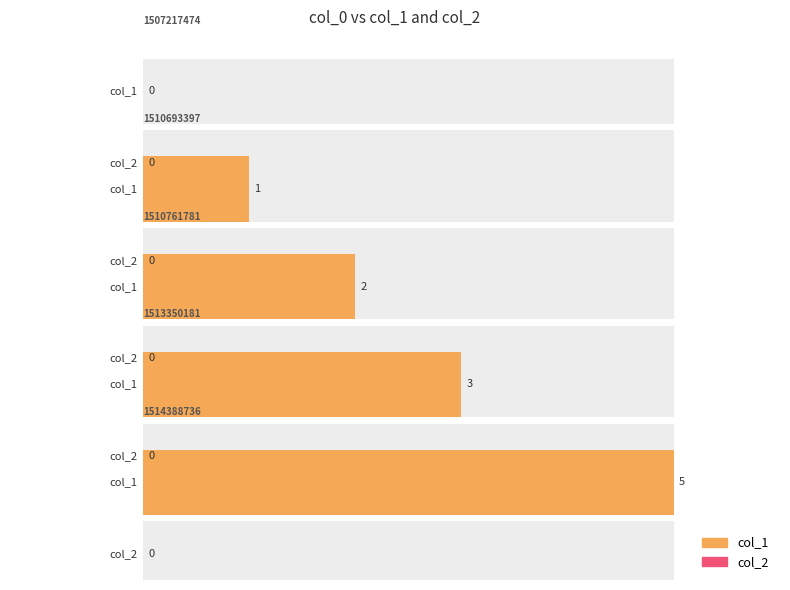

Rank the series by their maximum value, from highest to lowest.

col_1, col_2